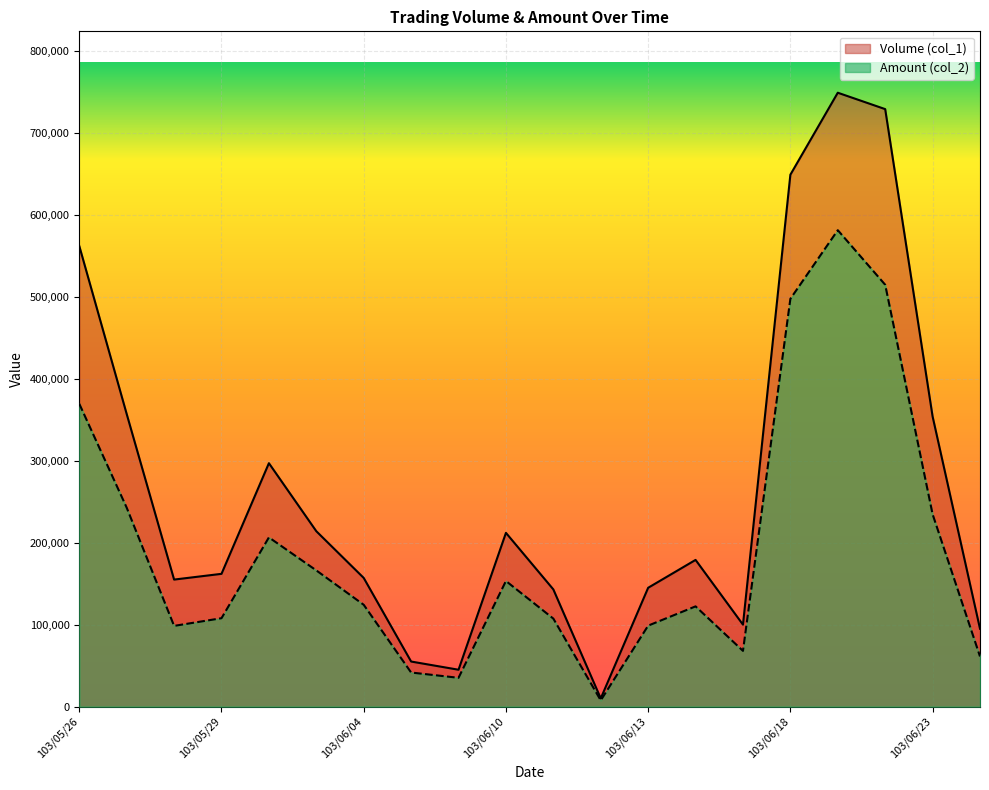

Reading left to right, transcribe all the data shown in this chart.

Volume (col_1): 103/05/26=562000	103/05/27=357000	103/05/28=155000	103/05/29=162000	103/05/30=297000	103/06/03=214000	103/06/04=157000	103/06/05=55000	103/06/06=45000	103/06/10=212000	103/06/11=143000	103/06/12=10000	103/06/13=145000	103/06/16=179000	103/06/17=100000	103/06/18=649000	103/06/19=749000	103/06/20=729000	103/06/23=354000	103/06/24=95000
Amount (col_2): 103/05/26=369450	103/05/27=242720	103/05/28=98500	103/05/29=107870	103/05/30=206480	103/06/03=166180	103/06/04=124230	103/06/05=41600	103/06/06=35150	103/06/10=153260	103/06/11=107370	103/06/12=7600	103/06/13=98800	103/06/16=122310	103/06/17=68000	103/06/18=497540	103/06/19=581290	103/06/20=514700	103/06/23=234730	103/06/24=61200